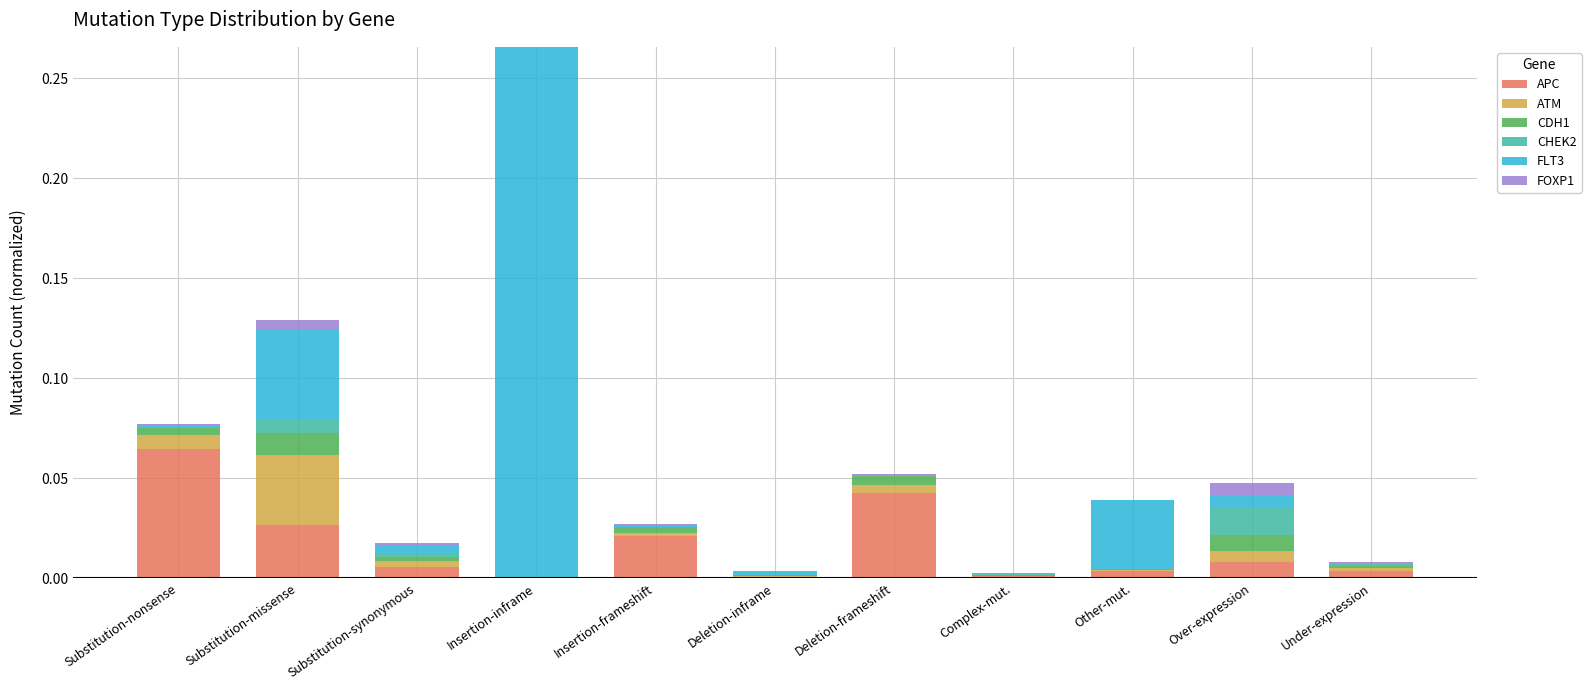

At which category is the sum across all series the highest?

Insertion-inframe